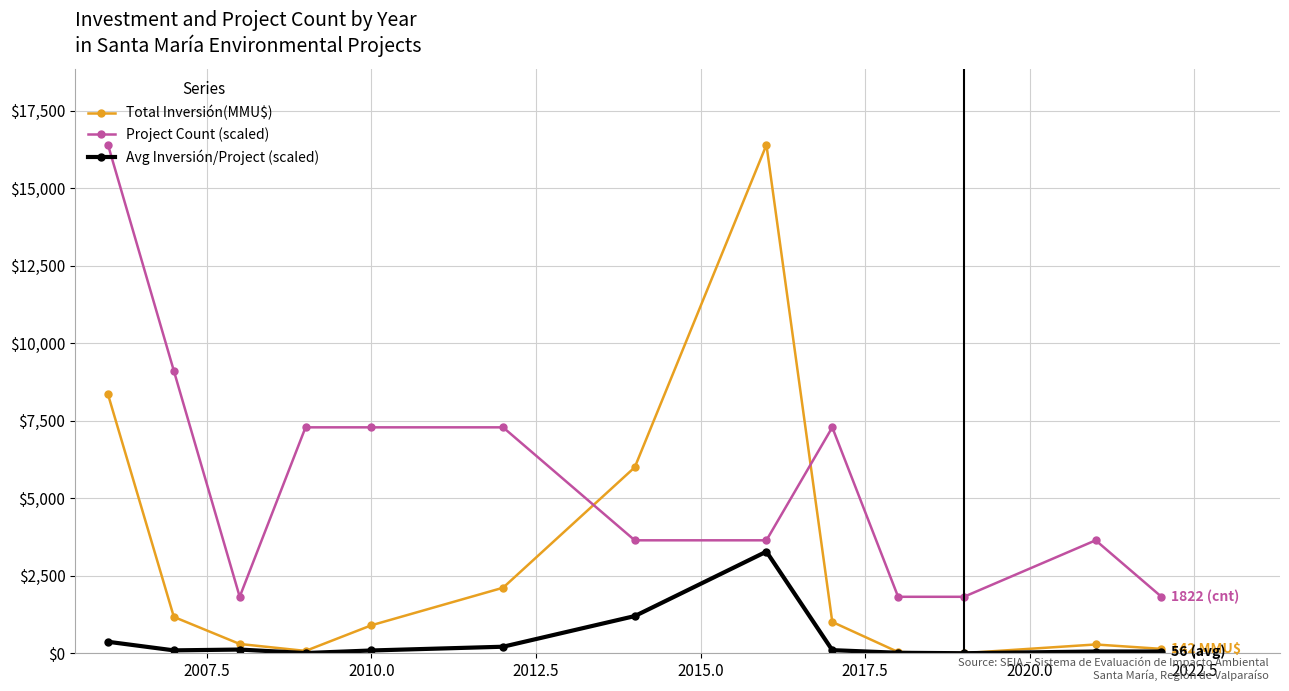

List the series in order of their overall mean, highest first.

Project Count (scaled), Total Inversión(MMU$), Avg Inversión/Project (scaled)